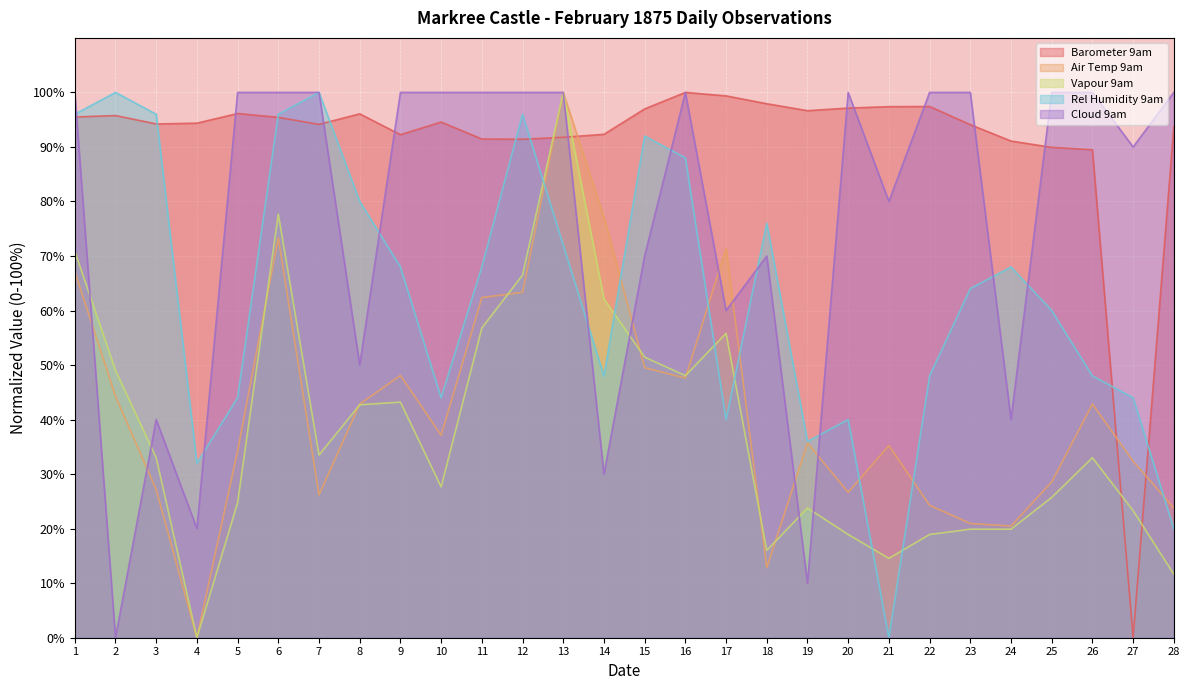

At which category does the chart reach its minimum across all series?

27